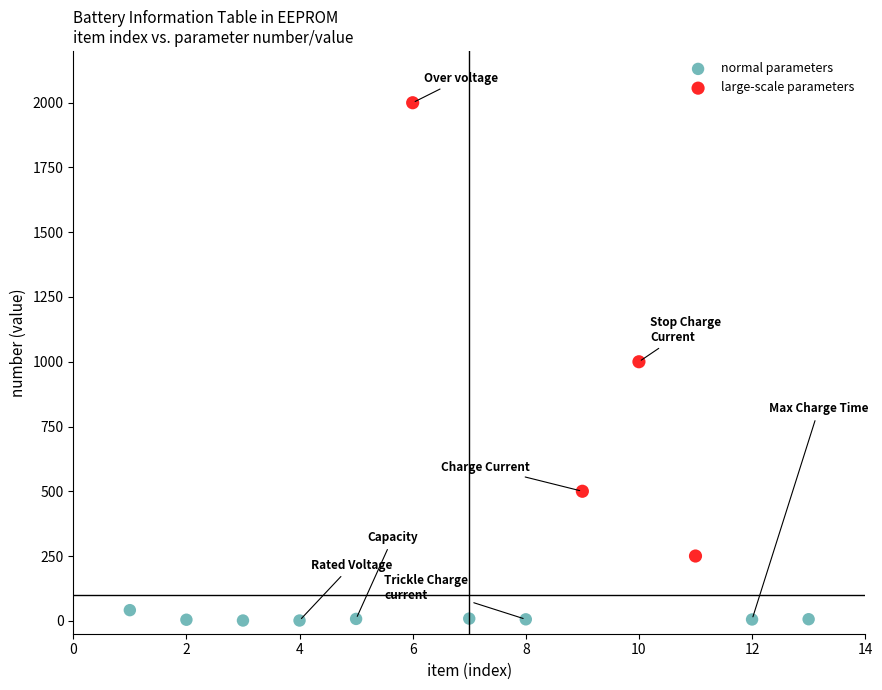

Which series has the largest Y range (max minus min)?

large-scale parameters